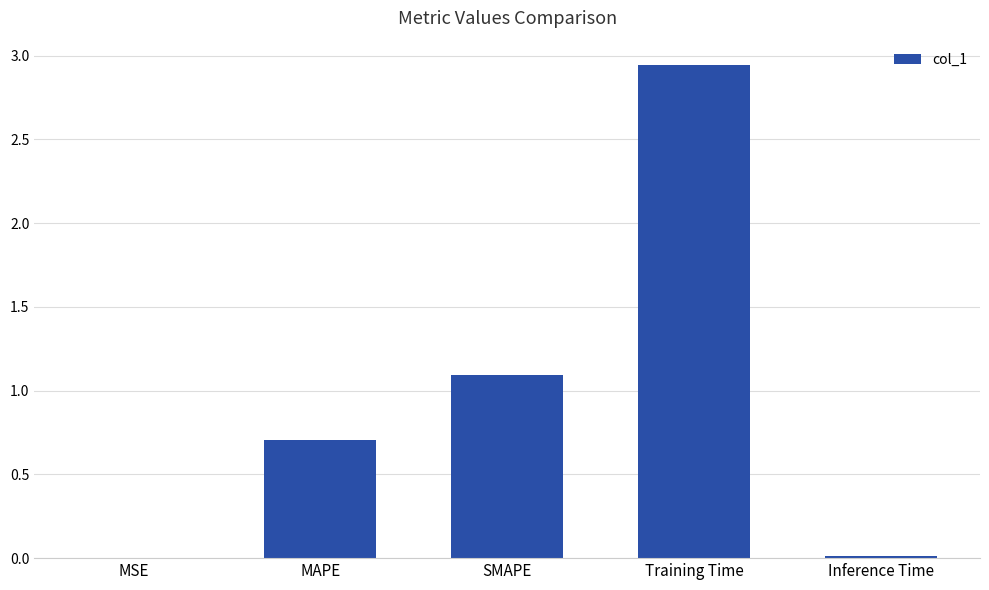

Which label corresponds to the largest value in the chart?

Training Time